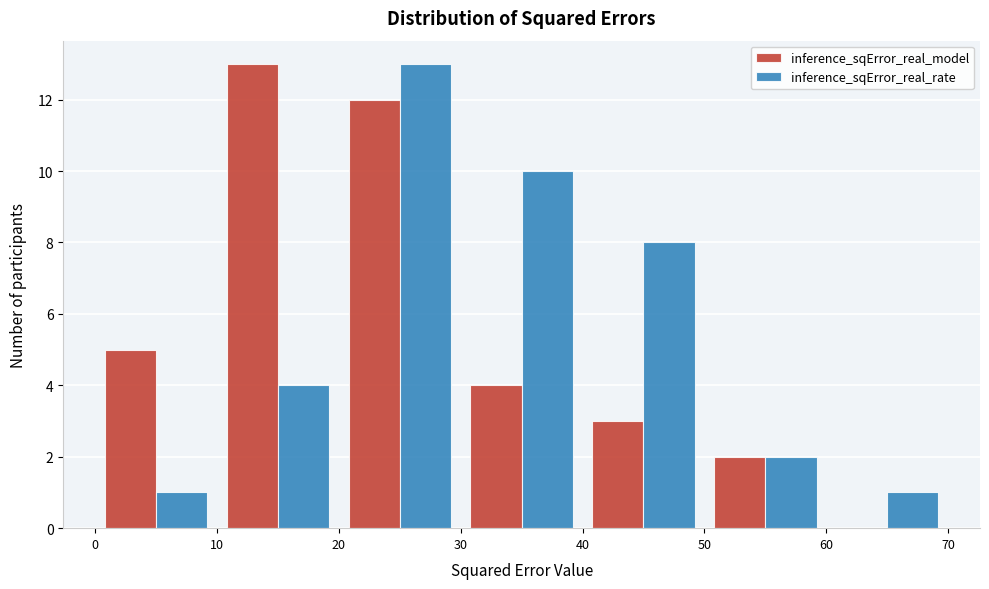

Reading left to right, list every range on the x-axis with the height of the bar of each series over it. The values are not printed on the chart, so give them approximately, as read against the axis.

0 to 10: inference_sqError_real_model=5	inference_sqError_real_rate=1
10 to 20: inference_sqError_real_model=13	inference_sqError_real_rate=4
20 to 30: inference_sqError_real_model=12	inference_sqError_real_rate=13
30 to 40: inference_sqError_real_model=4	inference_sqError_real_rate=10
40 to 50: inference_sqError_real_model=3	inference_sqError_real_rate=8
50 to 60: inference_sqError_real_model=2	inference_sqError_real_rate=2
60 to 70: inference_sqError_real_model=0	inference_sqError_real_rate=1